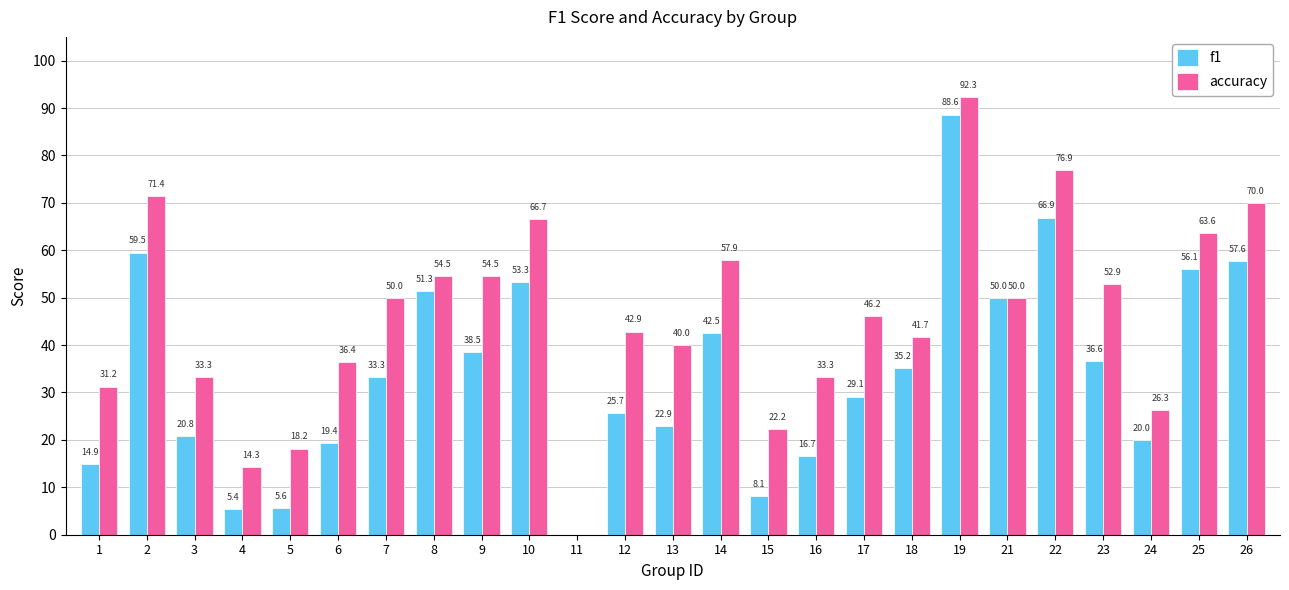

Rank the series by their maximum value, from highest to lowest.

accuracy, f1